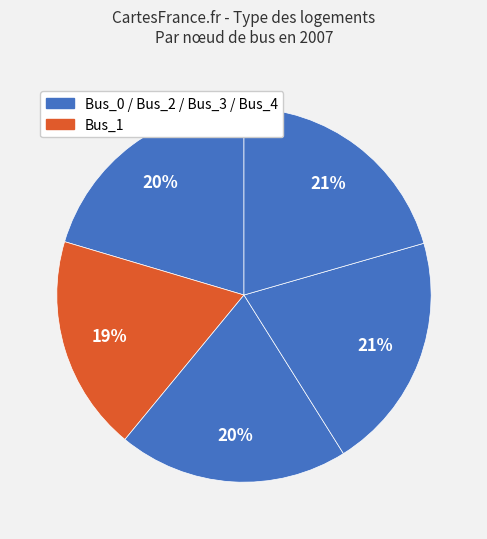

What is the smallest slice in the pie chart?

Bus_1